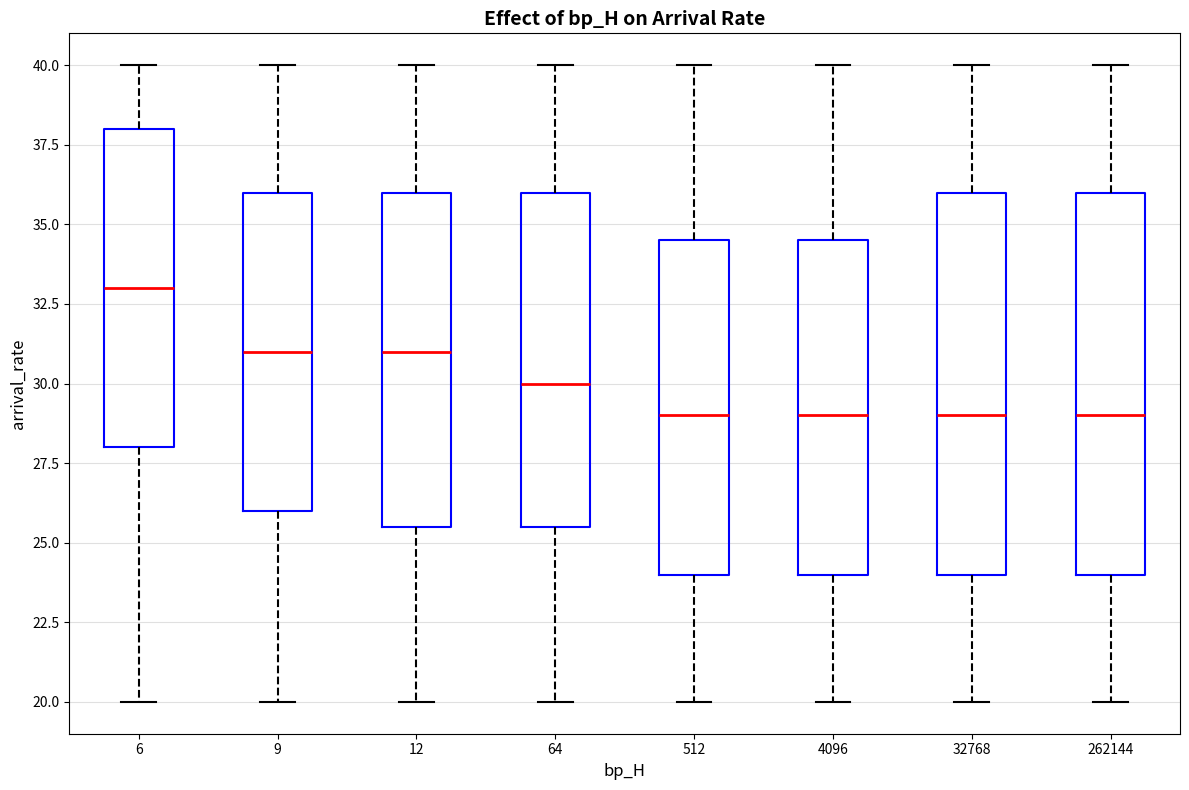

Where is the upper edge of the box at x = 9 on the y-axis? The values are not printed on the chart, so give them approximately, as read against the axis.

36.0